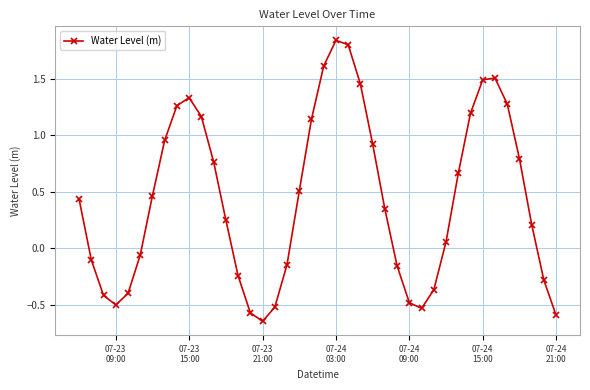

How many values are above zero?

24